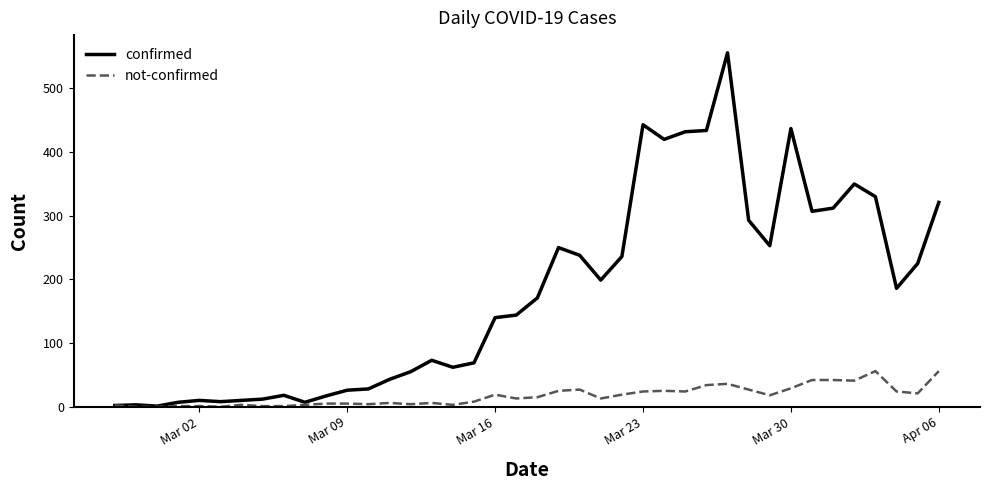

Which series has the largest range (max minus min)?

confirmed